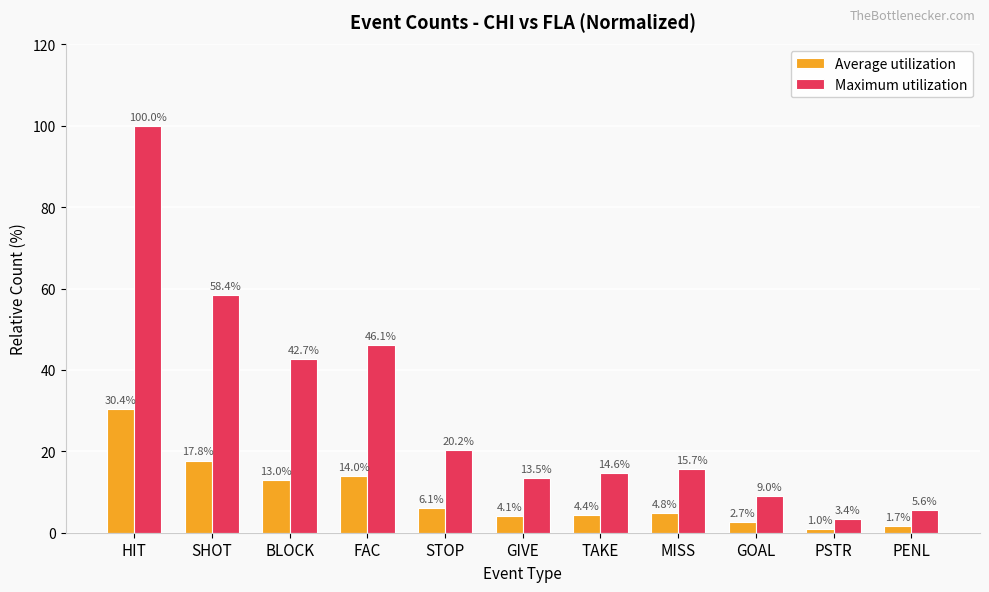

What is the value of the Maximum utilization bar at the 2nd from the left?

58.4